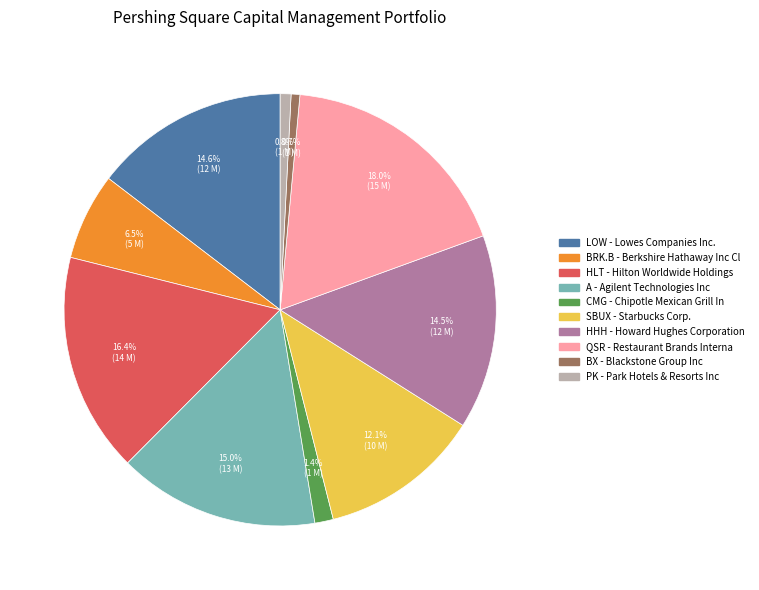

Count the number of slices in the pie.

10